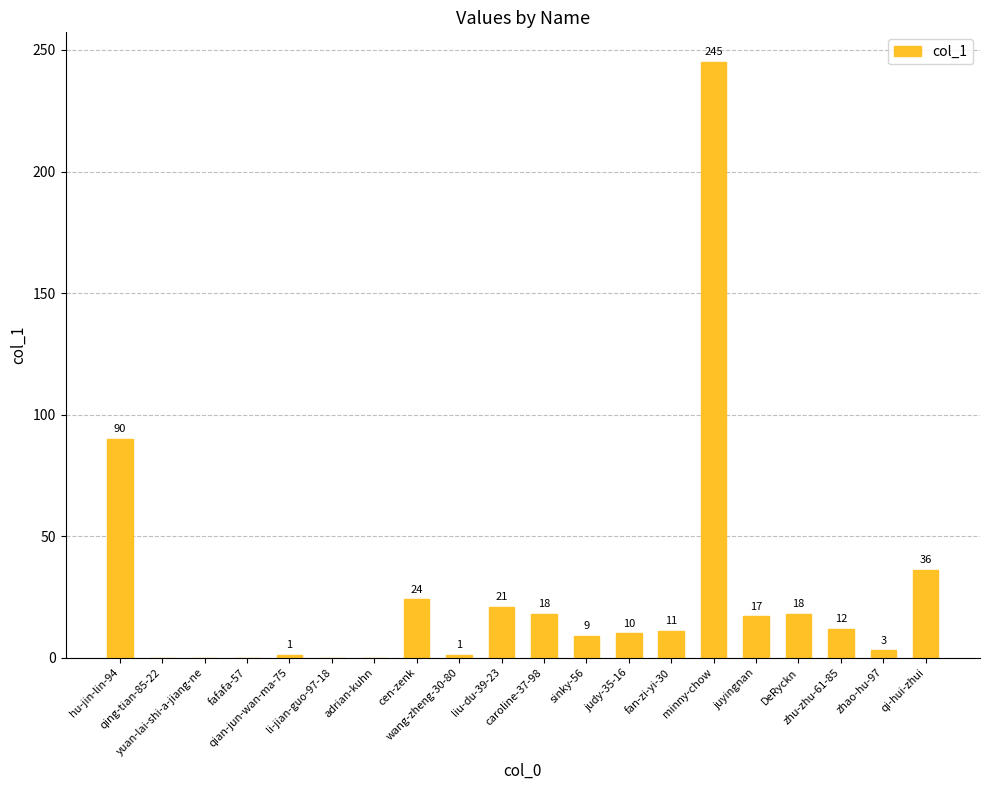

What is the greatest value displayed?

245